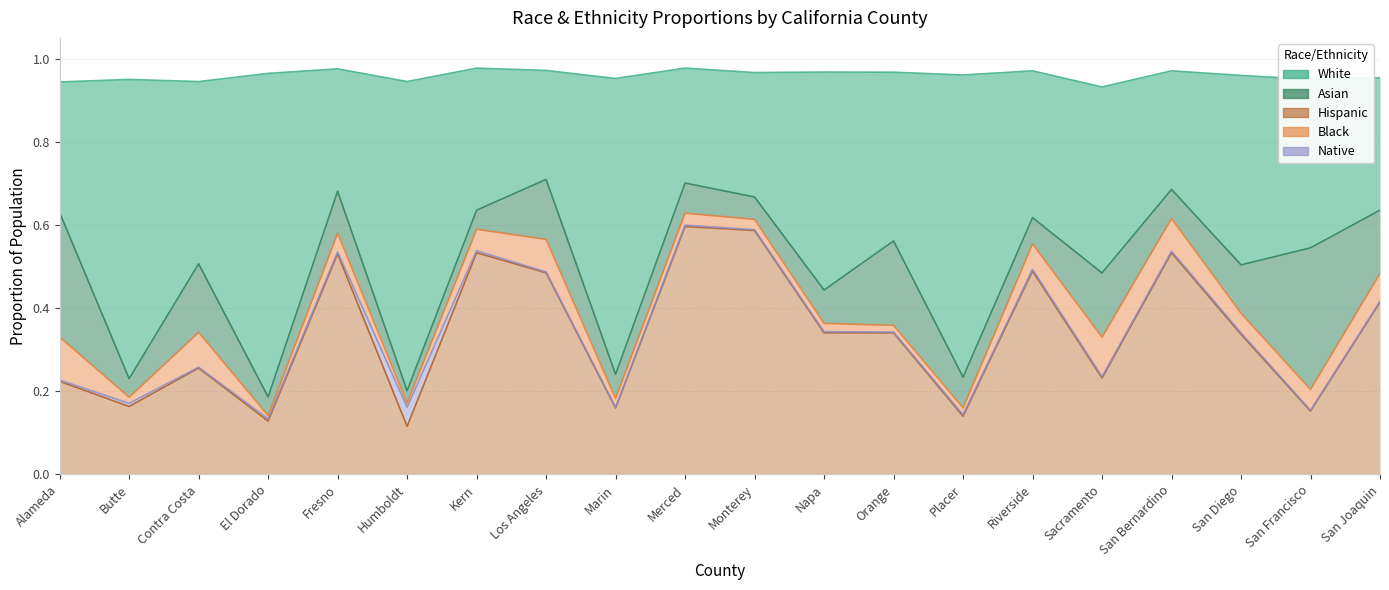

The Native series shows 0.0 at Los Angeles. True or false?

False